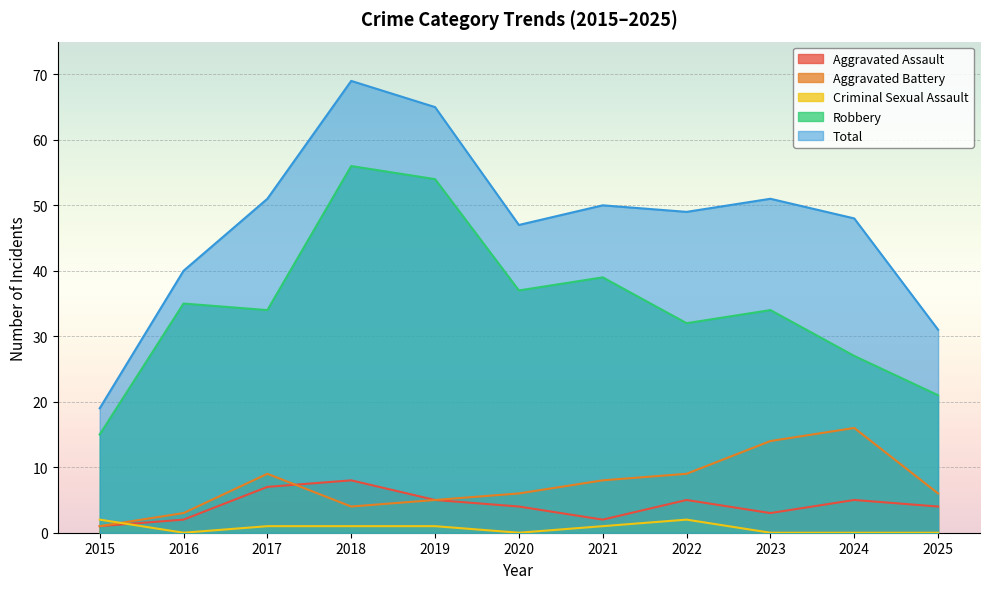

How many data points does each series have?

11